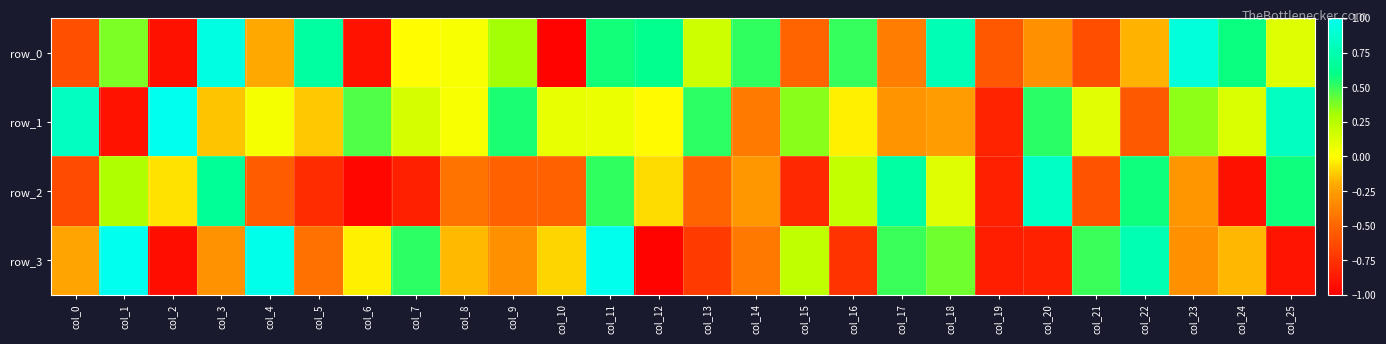

Where does the row_2 series first go above 0?

col_1